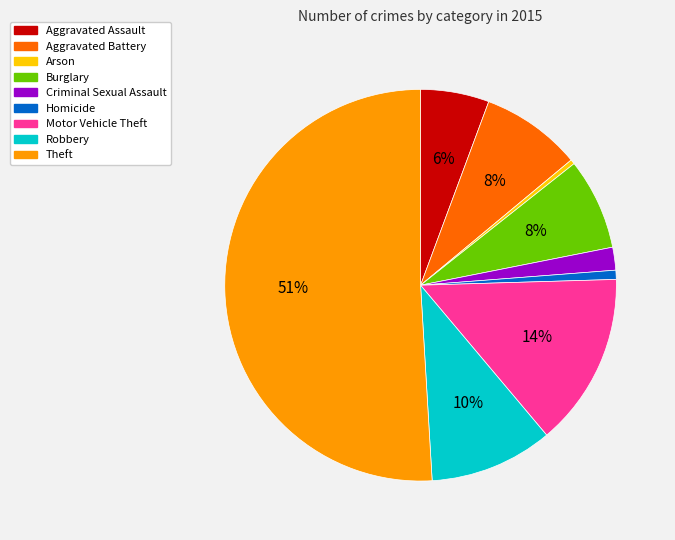

Which slice is the largest?

Theft